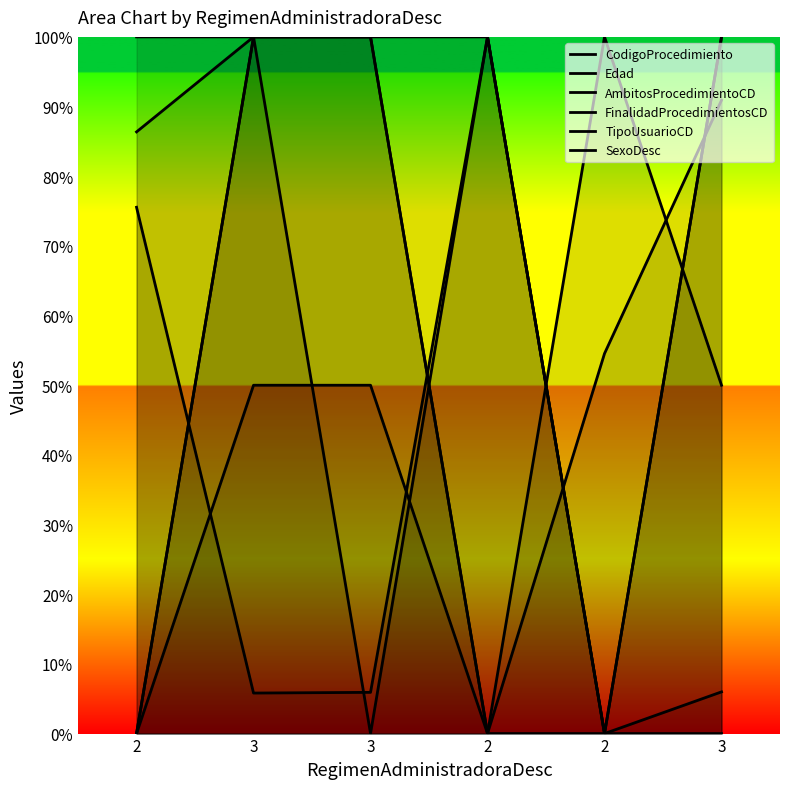

At which label is CodigoProcedimiento closest to 50?

2